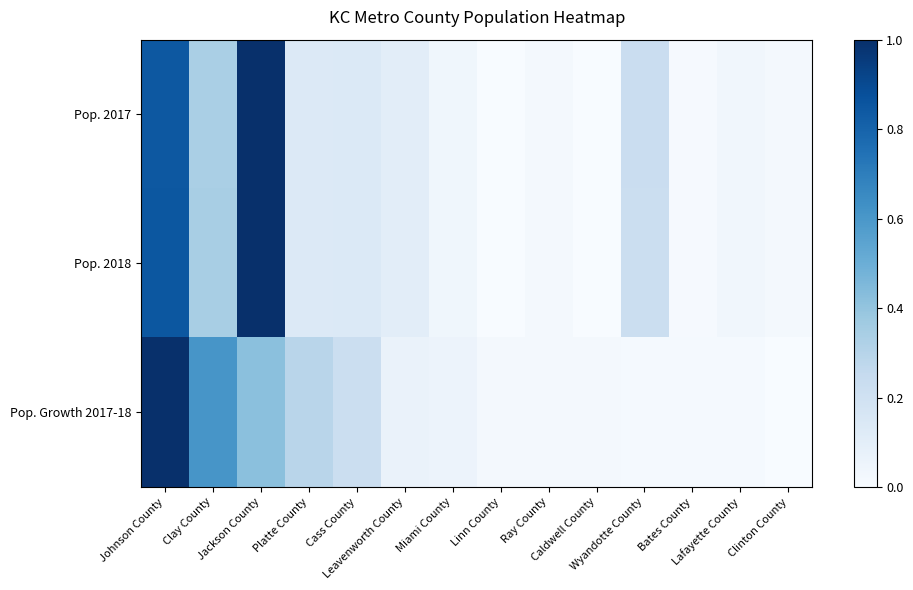

At how many categories does at least one series exceed 0?

14